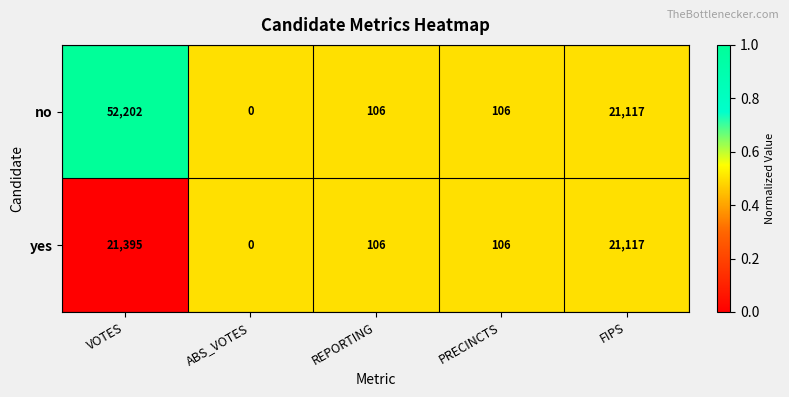

Reading left to right, what are all the values shown in this chart?

no: 52202	0	106	106	21117
yes: 21395	0	106	106	21117